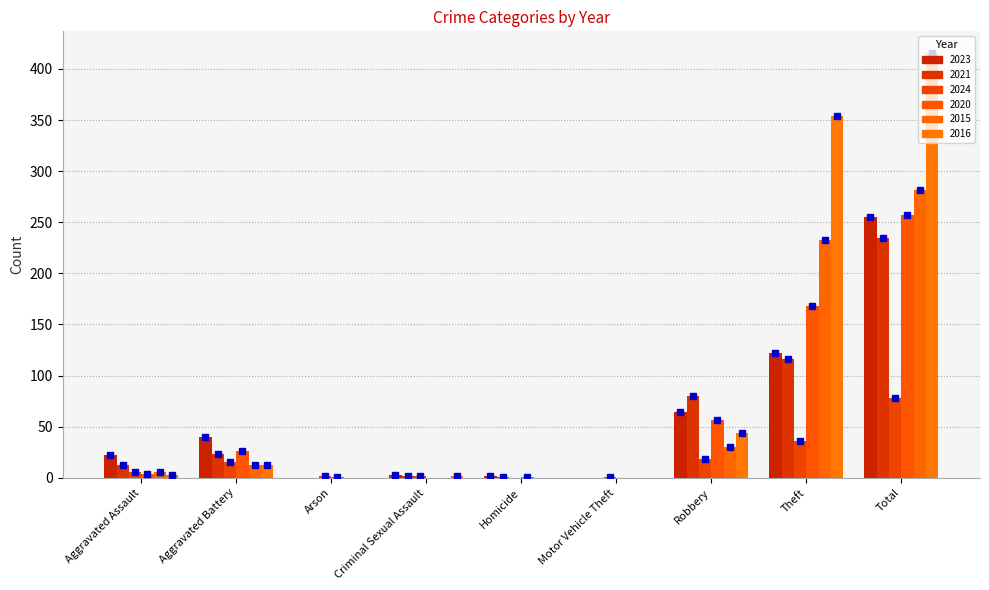

How many data points does each series have?

9